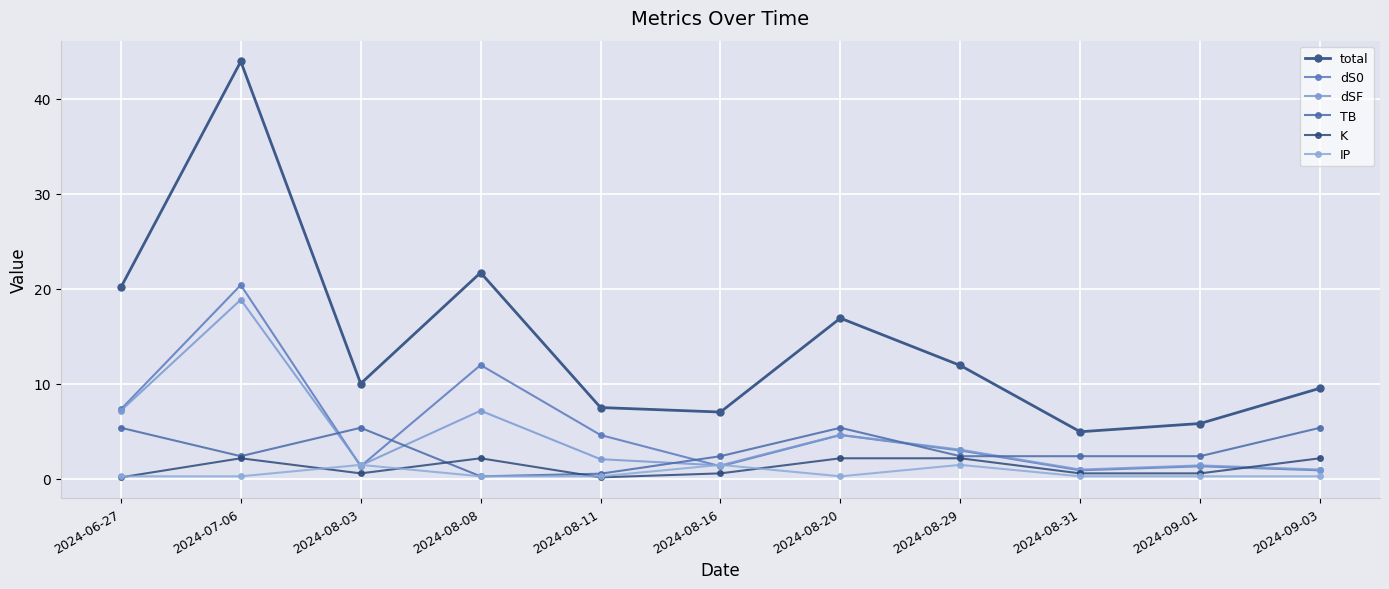

At which category does K reach its first local peak?

2024-07-06